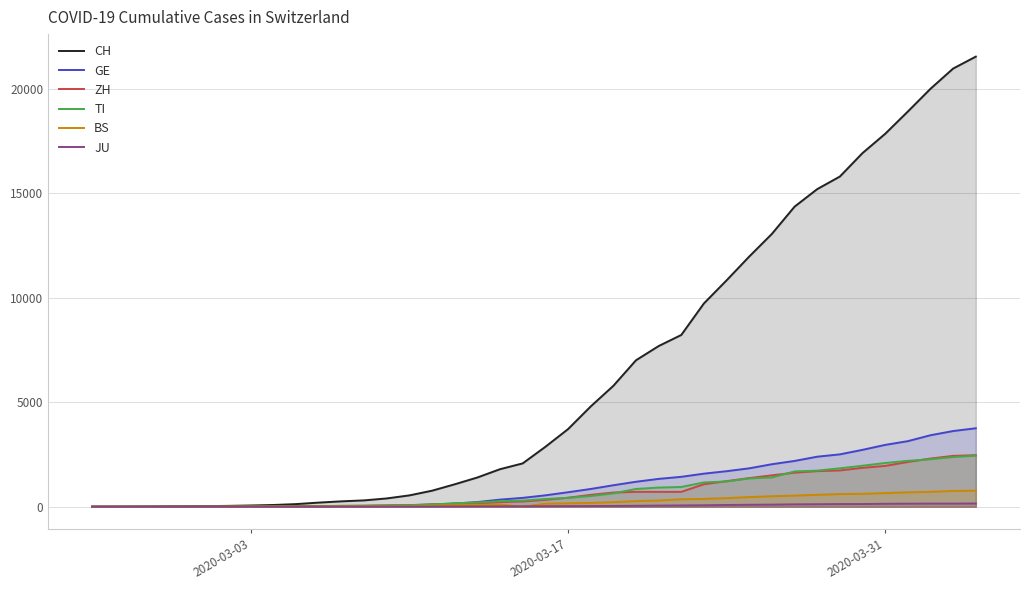

True or false: JU and ZH cross at least once.

False